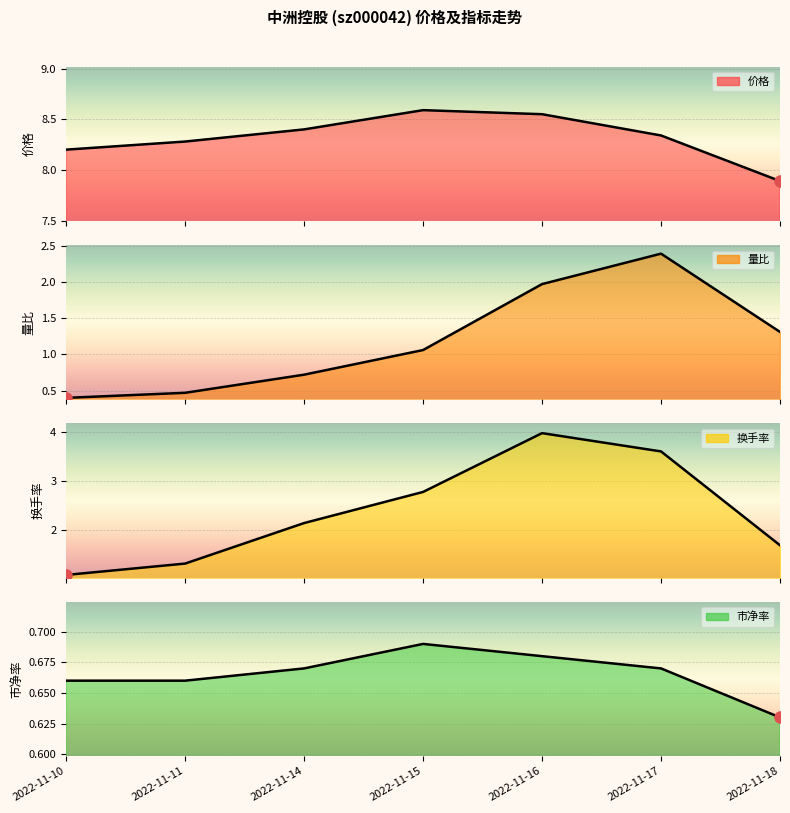

How many lines are shown in the chart?

4